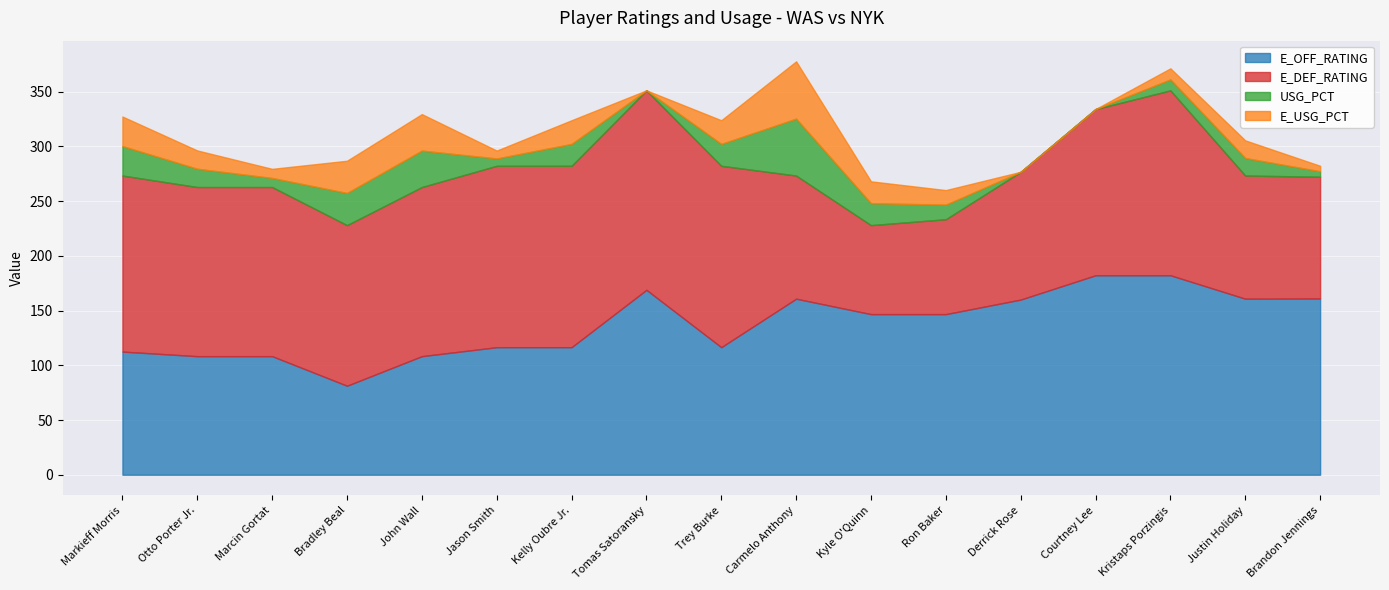

True or false: E_DEF_RATING has a value of 165.7 at Kelly Oubre Jr..

True